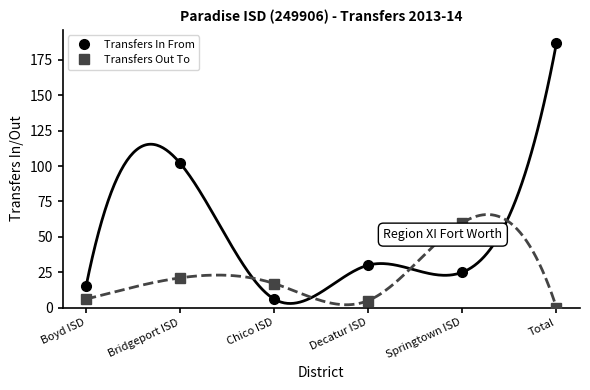

Between which two adjacent categories do Transfers In From and Transfers Out To first intersect?

Bridgeport ISD and Chico ISD